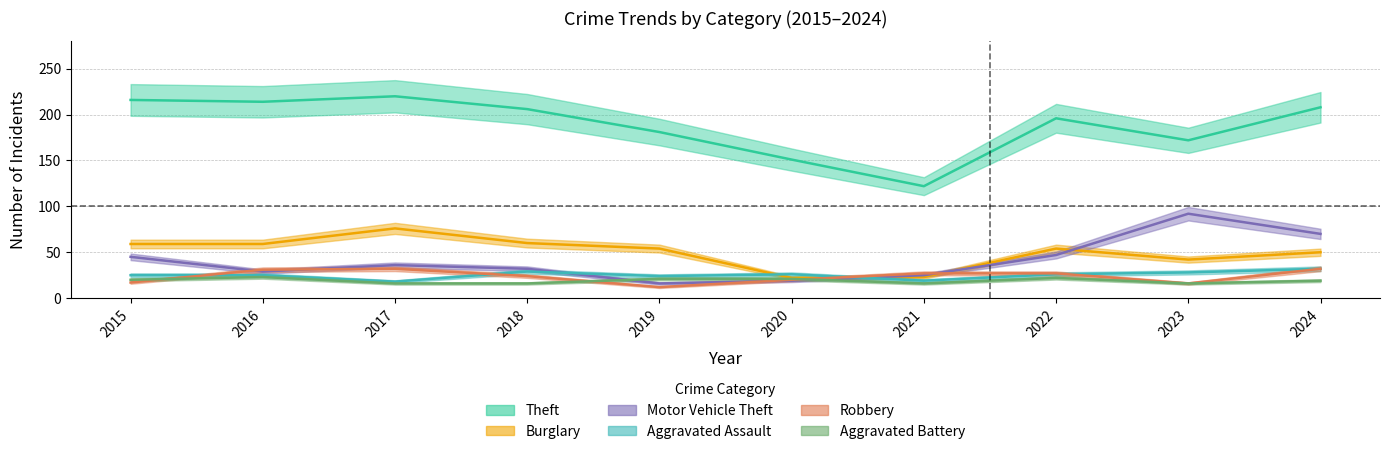

What is the maximum value shown in the chart?

220